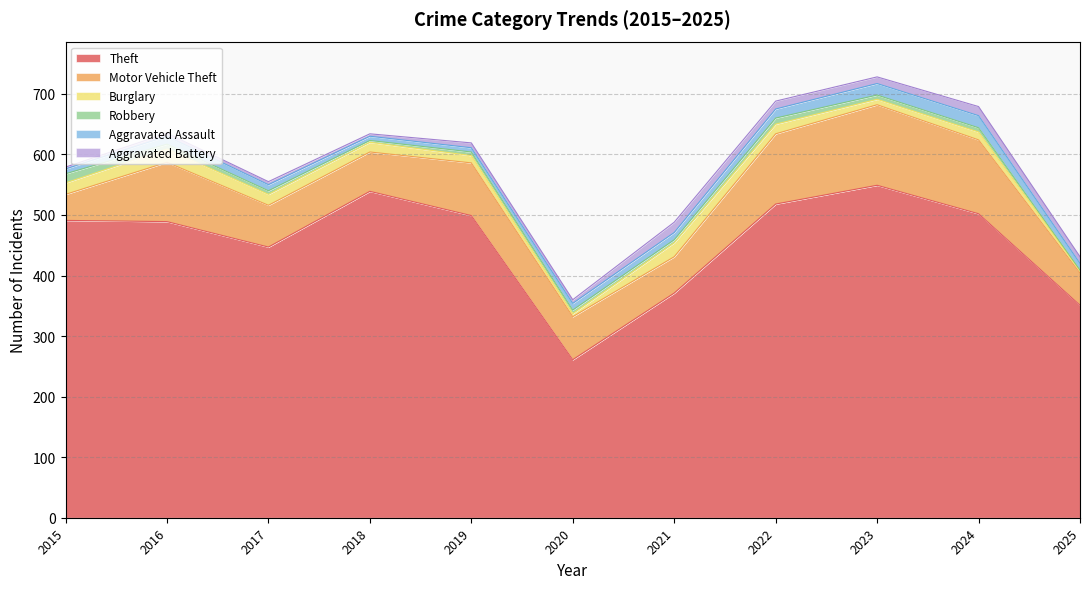

In Burglary, how many points are higher than both neighbors (excluding endpoints)?

3